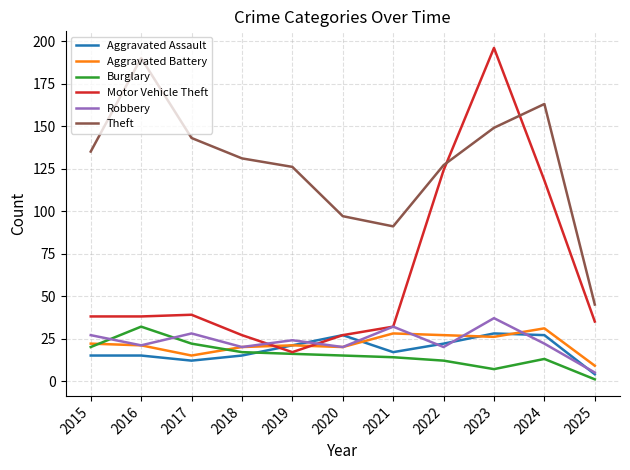

Which series ends up on top after the final intersection of Aggravated Battery and Robbery?

Aggravated Battery